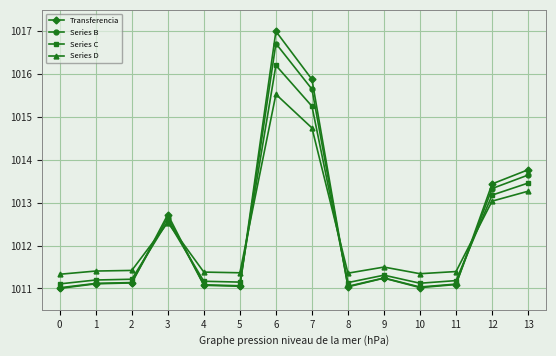

What is the sum of all Series D values?

14171.6